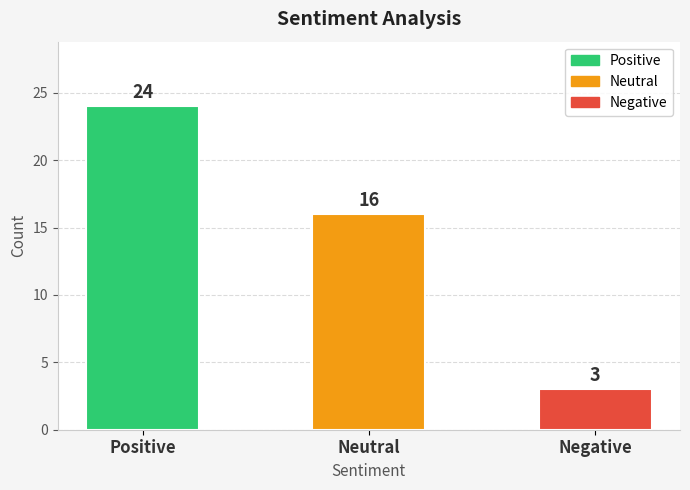

What is the minimum value shown in the chart?

3